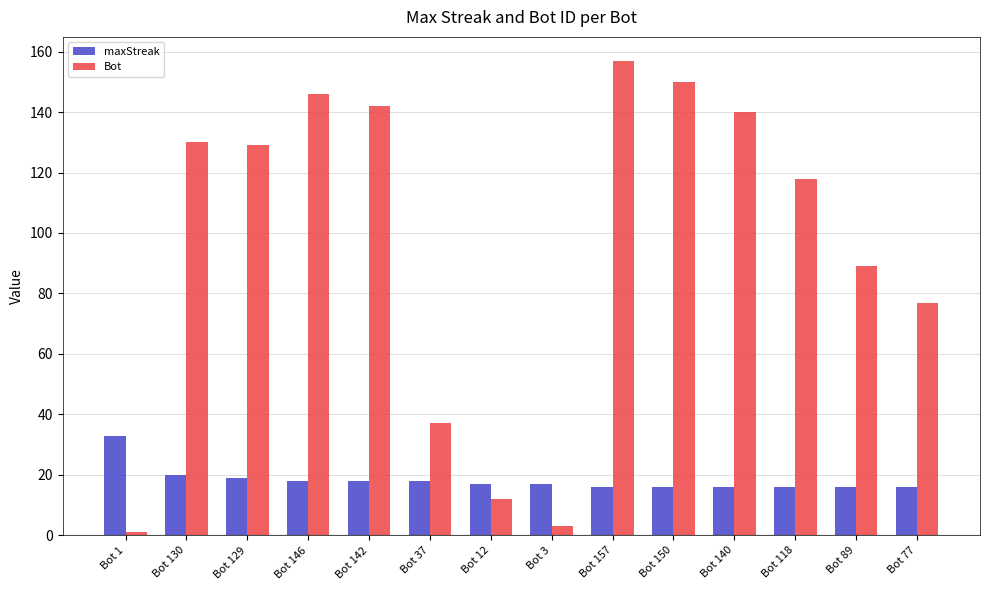

What is the highest value of the Bot series?

157